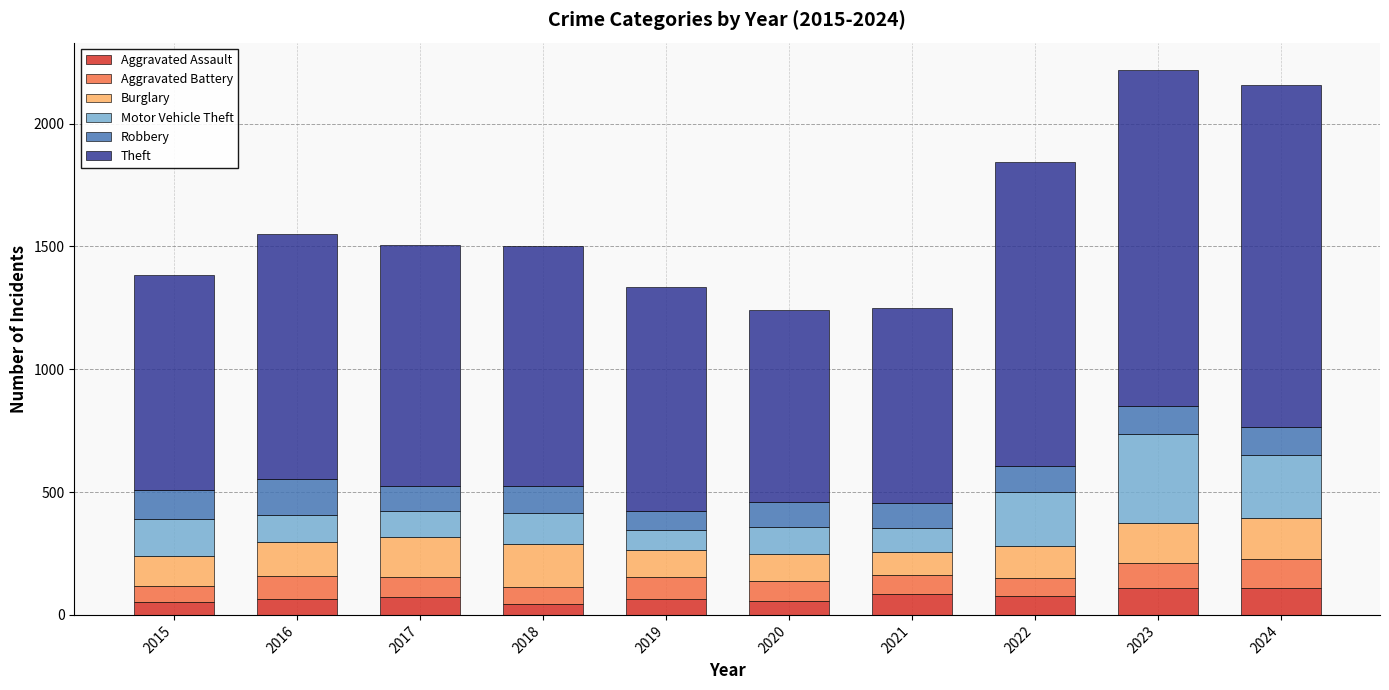

What is the highest value of the Aggravated Assault series?

110